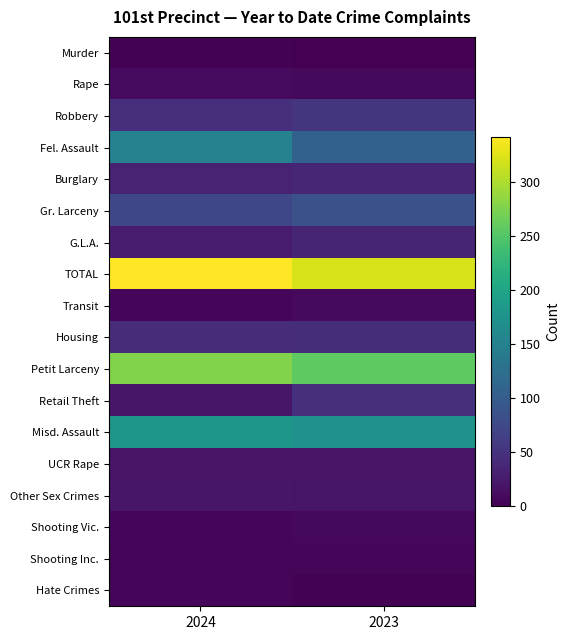

At which category is the sum across all series the highest?

2024